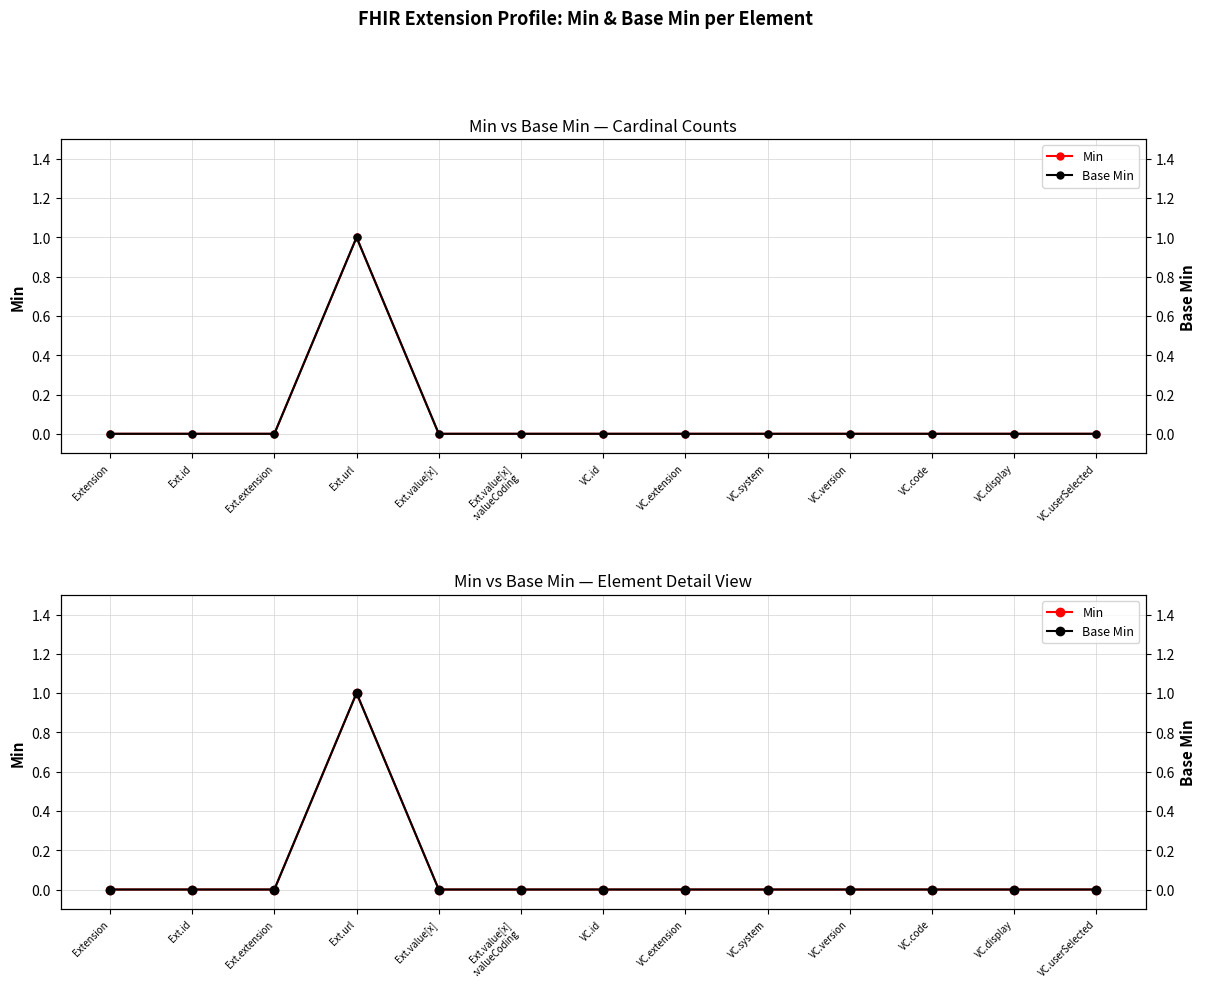

What is the label of the 8th point from the right?

Ext.value[x]
:valueCoding